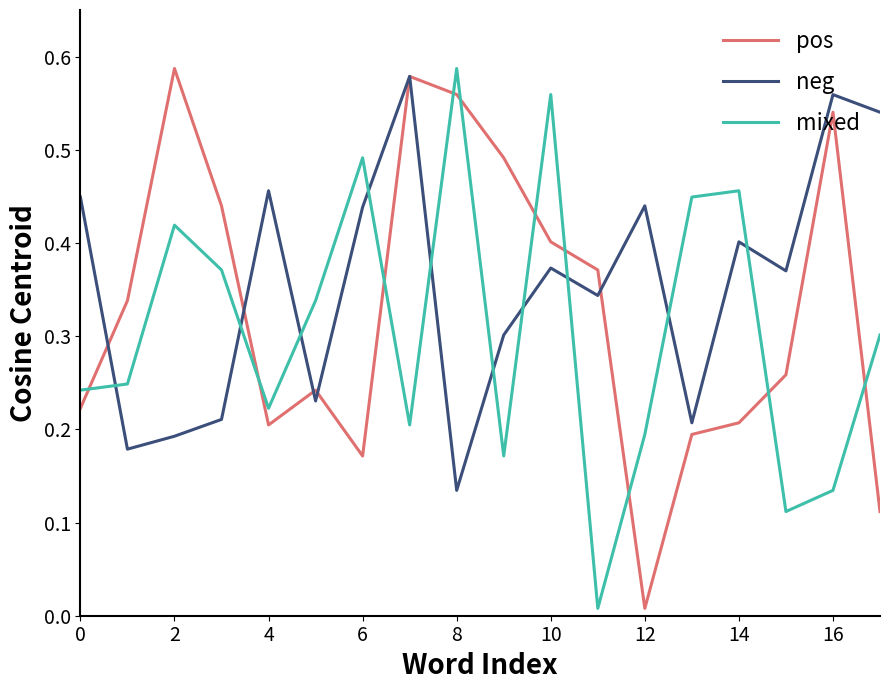

Which series ends up on top after the final intersection of neg and mixed?

neg